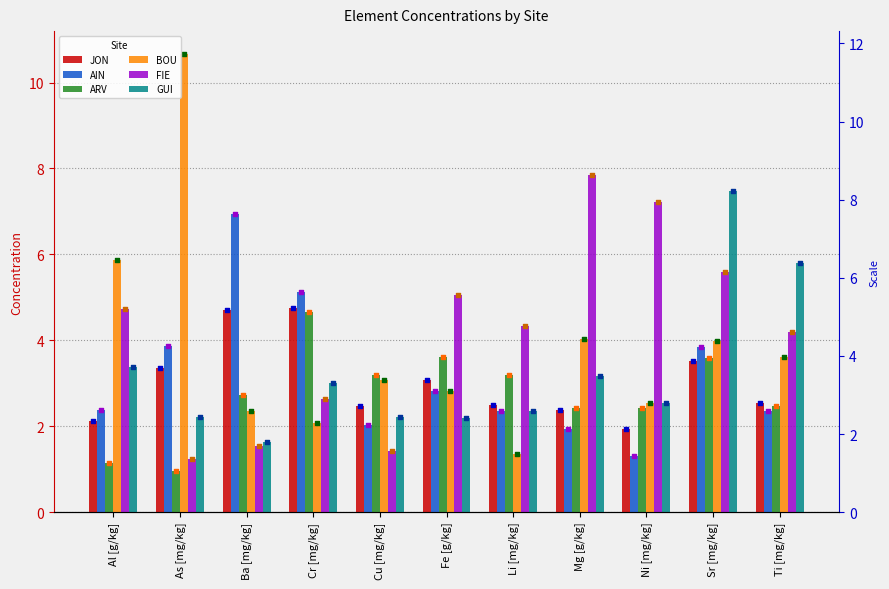

Is the value of BOU at Mg [g/kg] greater than the value of JON at Li [mg/kg]?

Yes